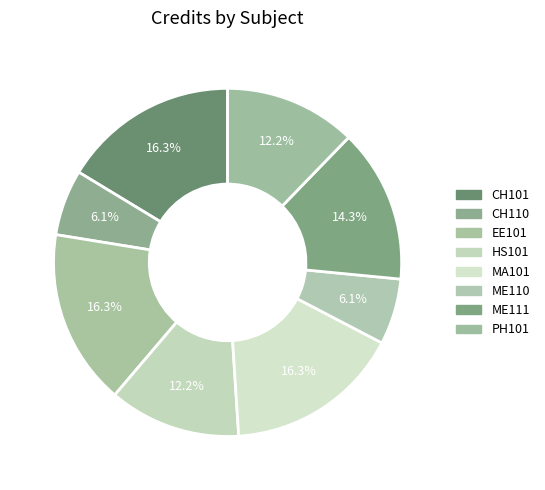

Count the number of slices in the pie.

8